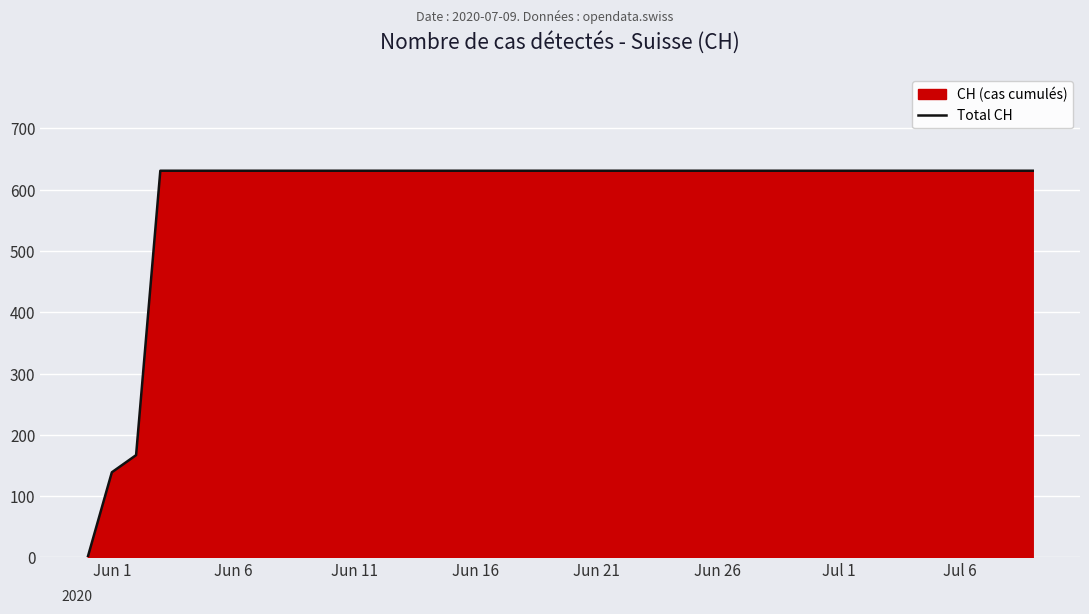

What is the difference between the maximum and minimum values?

631